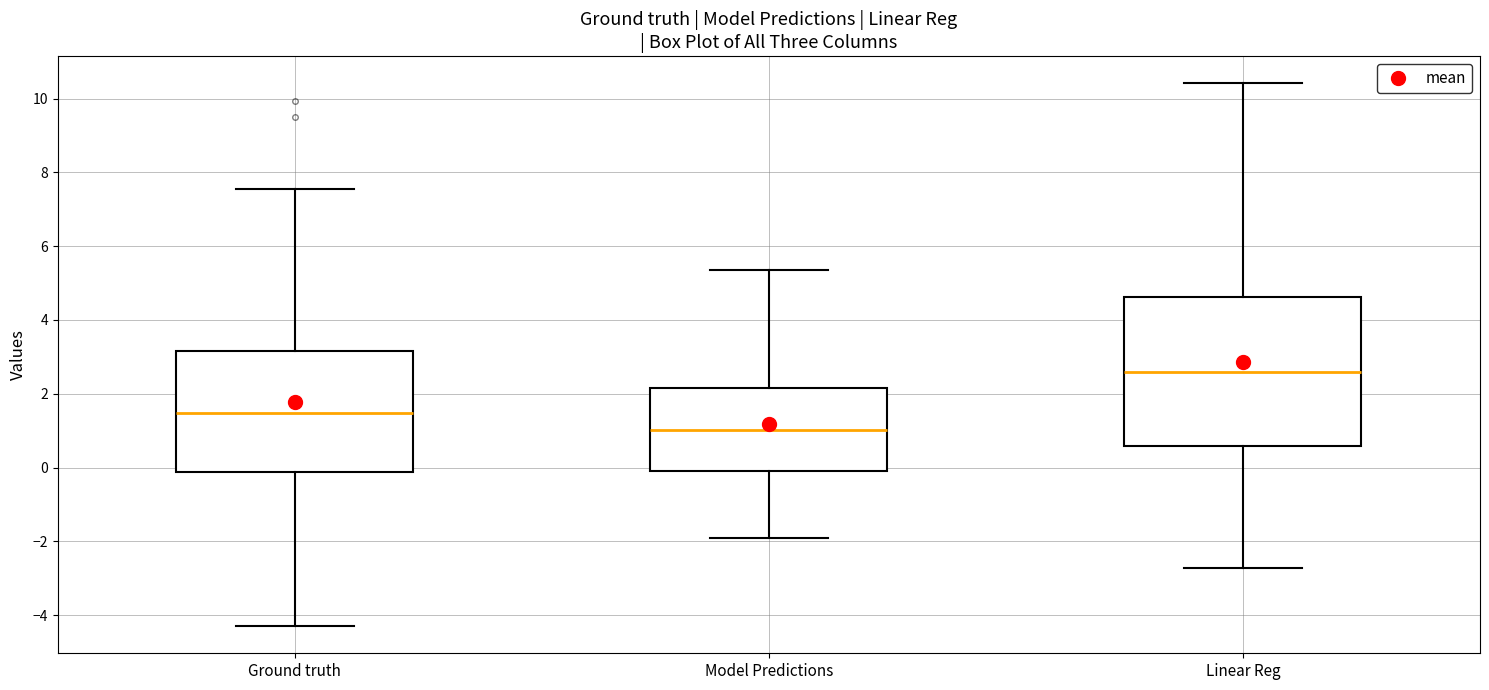

Where does the median line of the box for Ground truth sit on the y-axis? The values are not printed on the chart, so give them approximately, as read against the axis.

1.4